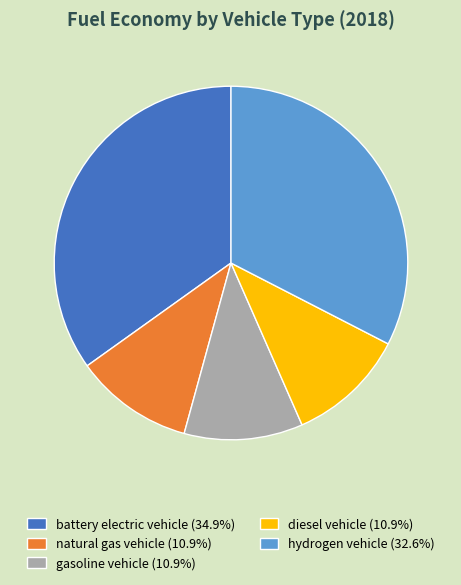

Is there any slice that represents more than half of the pie?

No